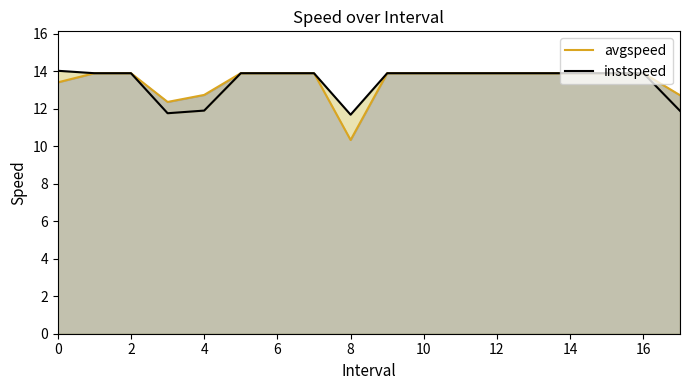

What are all the series names shown in the legend?

avgspeed, instspeed